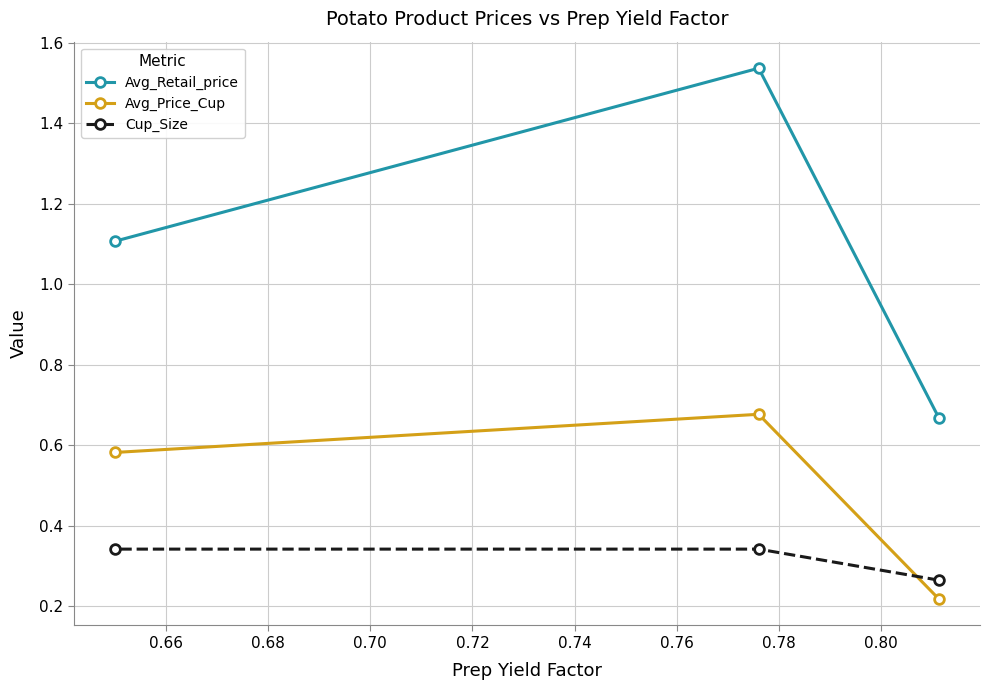

What is the sum of all Avg_Price_Cup values?

1.5